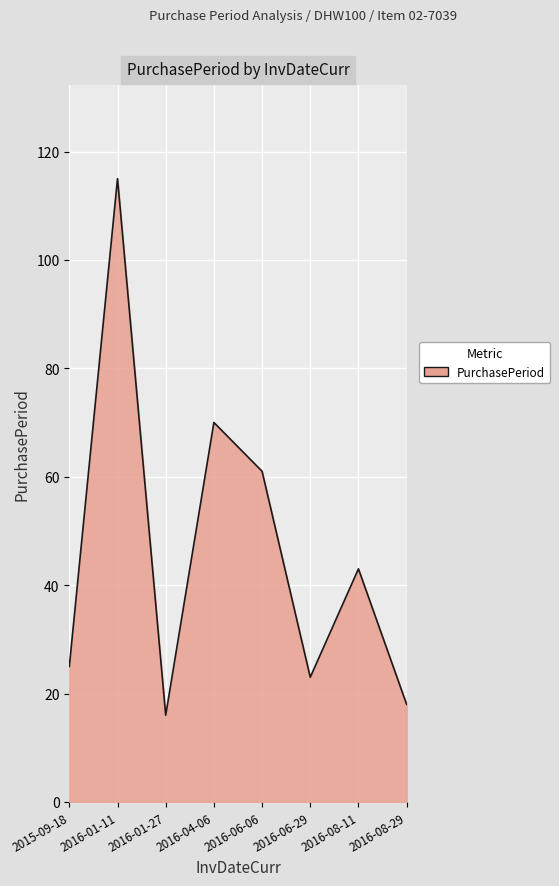

How many series are shown in this chart?

1